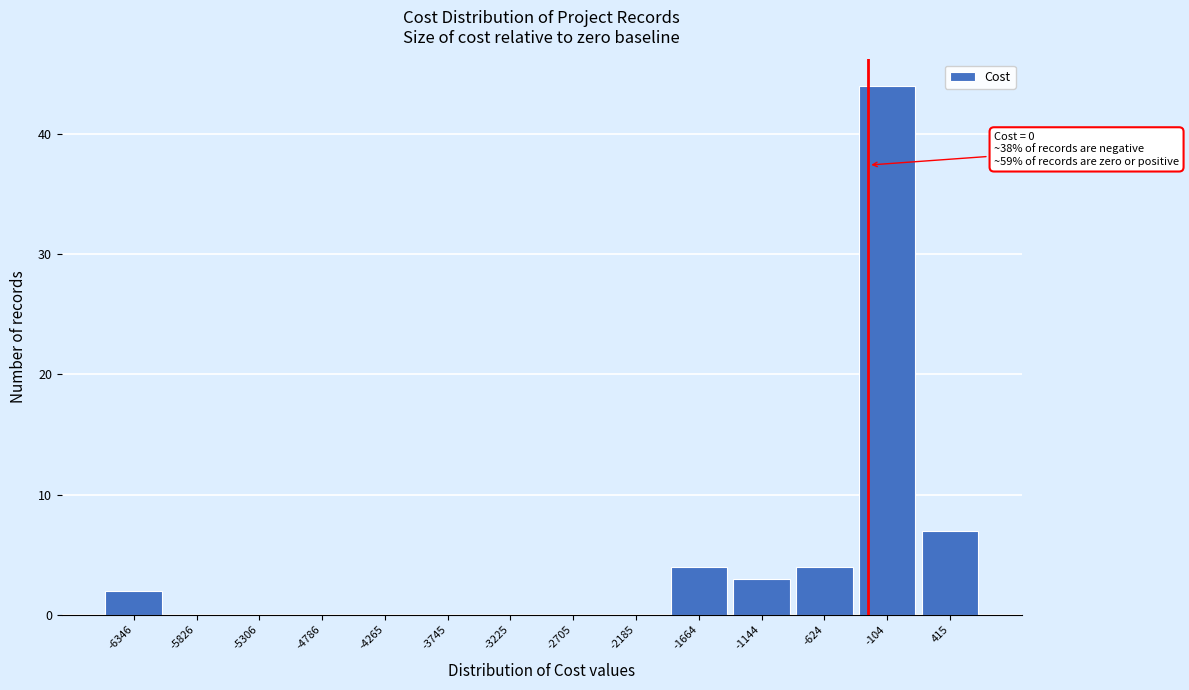

Reading right to left, list all the values displayed in this chart.

415=7	-104=44	-624=4	-1144=3	-1664=4	-2185=0	-2705=0	-3225=0	-3745=0	-4265=0	-4786=0	-5306=0	-5826=0	-6346=2